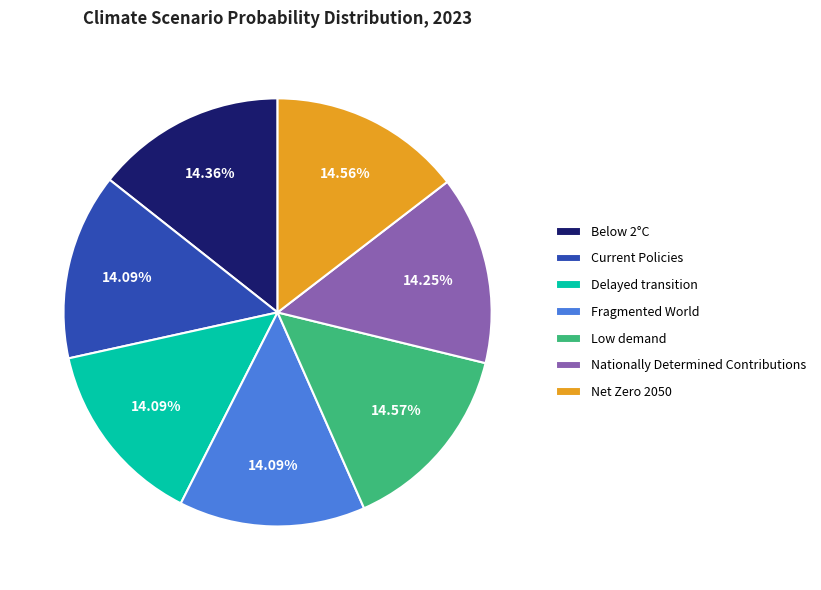

Combined, do Low demand and Fragmented World account for over 50%?

No